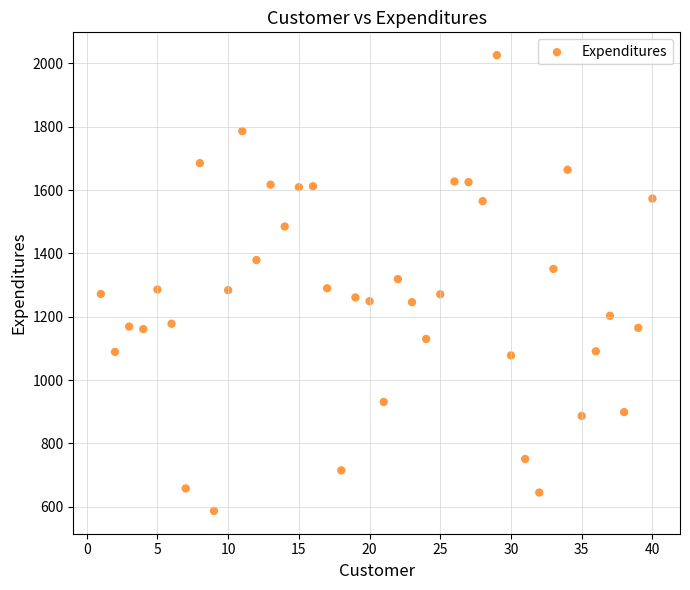

What is the range of Y values (max minus min)?

1439